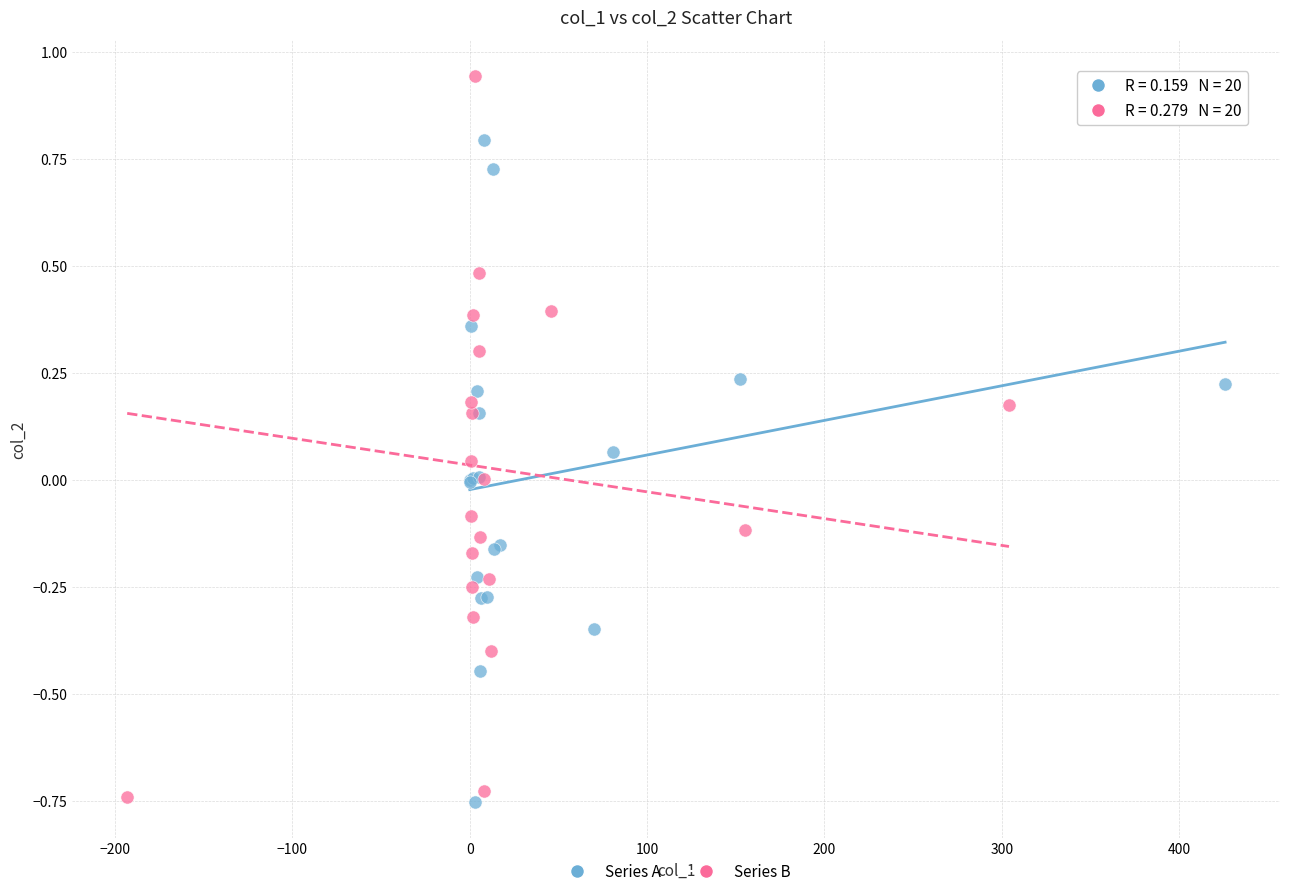

Which series has the largest Y range (max minus min)?

Series B